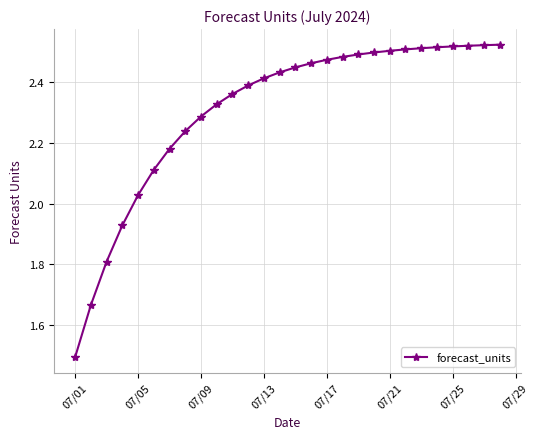

What is the smallest value displayed?

1.5